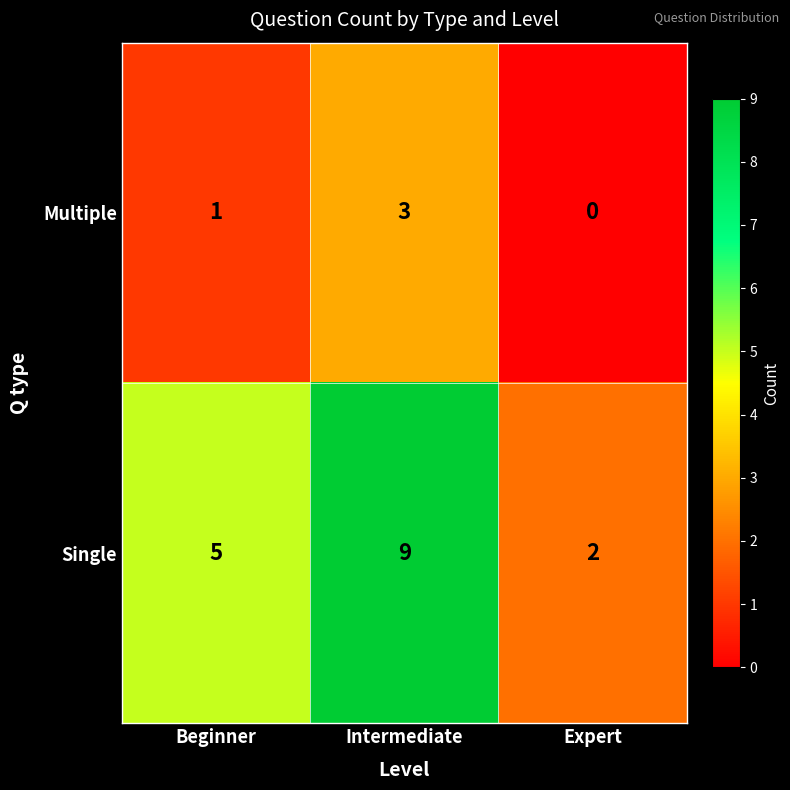

Which series has the widest spread of values?

Single